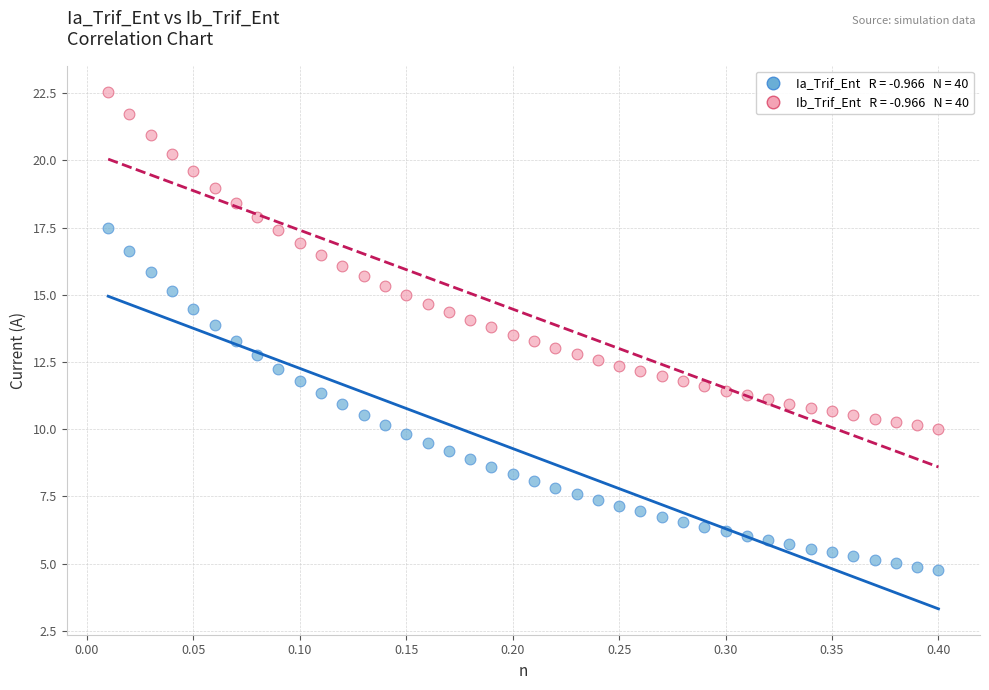

Across all data points, what is the range of X values (max minus min)?

0.4